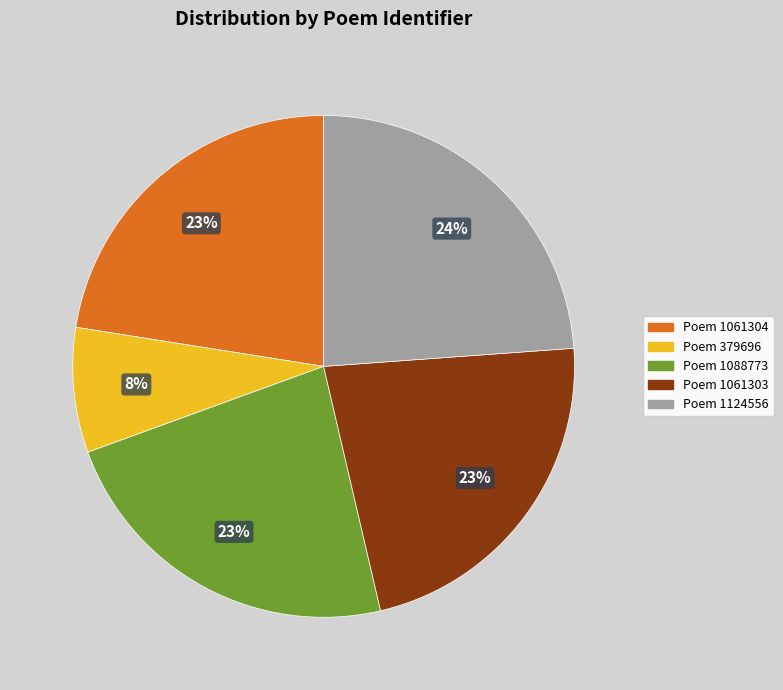

Does any single category account for the majority?

No